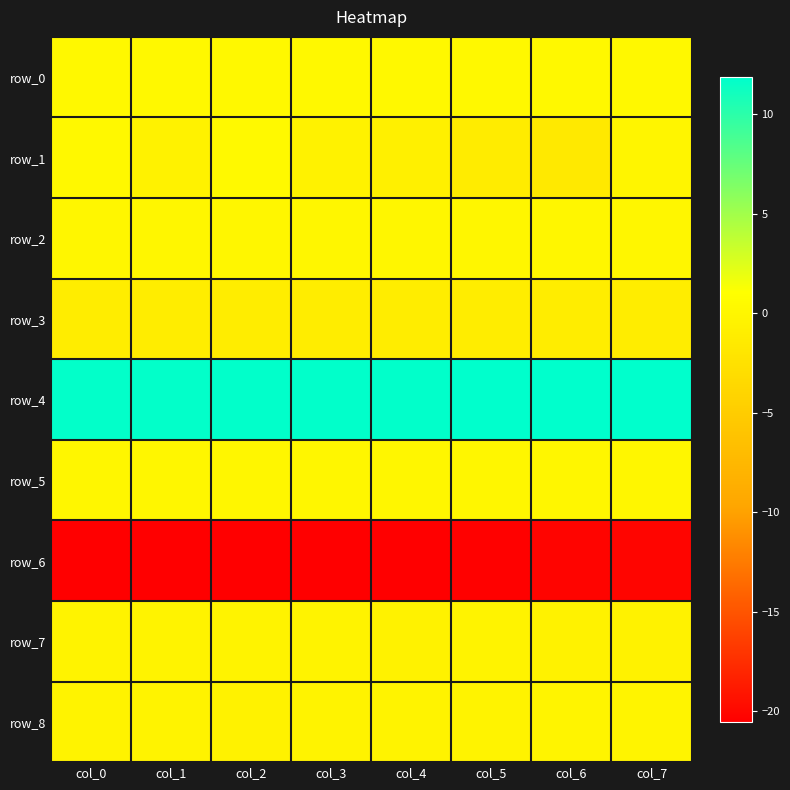

Rank the series at col_5 from highest to lowest value.

row_4, row_0, row_5, row_2, row_7, row_8, row_3, row_1, row_6